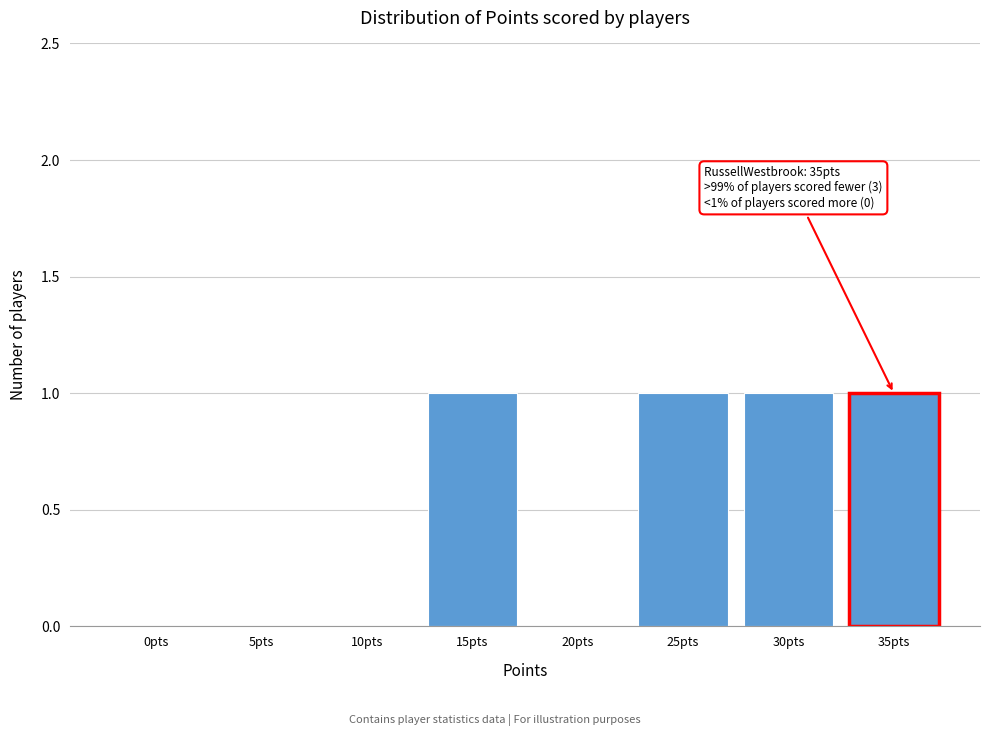

Reading left to right, transcribe all the data shown in this chart.

0pts=0	5pts=0	10pts=0	15pts=1	20pts=0	25pts=1	30pts=1	35pts=1